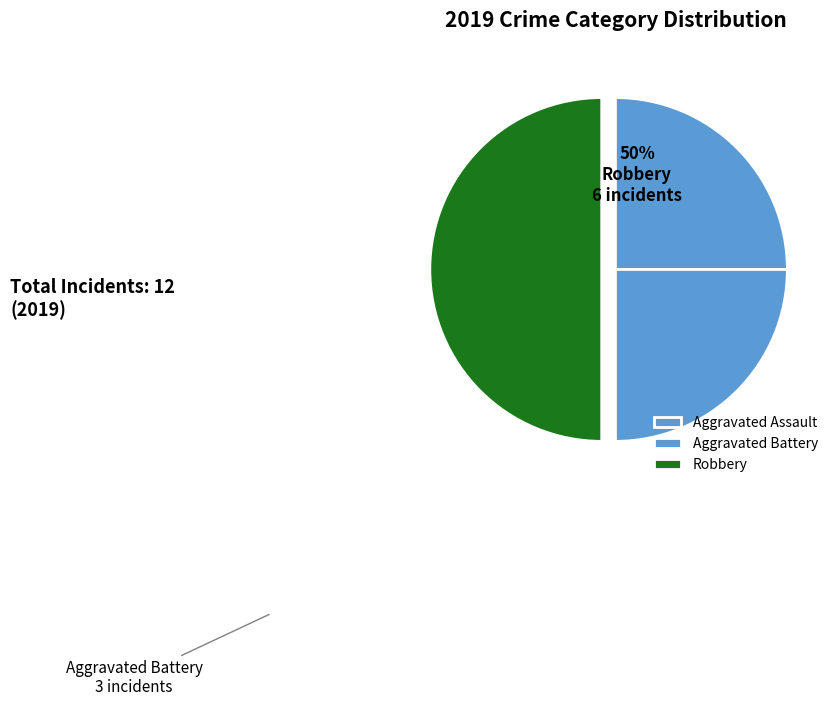

How many slices are in this pie chart?

3